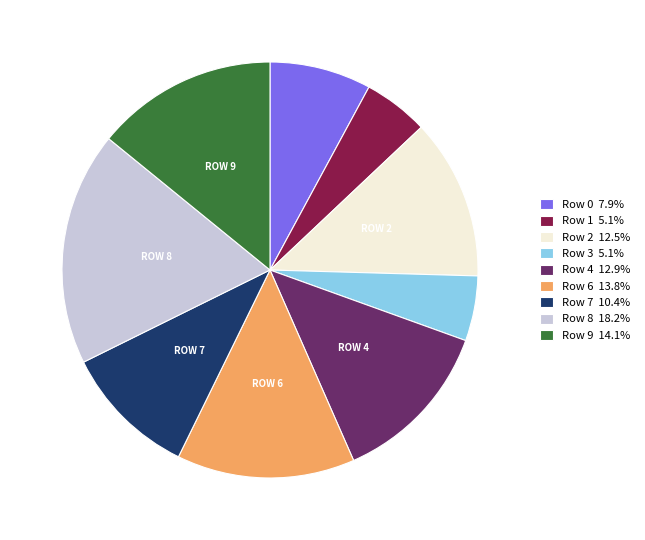

Is it true that Row 9 is 29% of the pie?

False